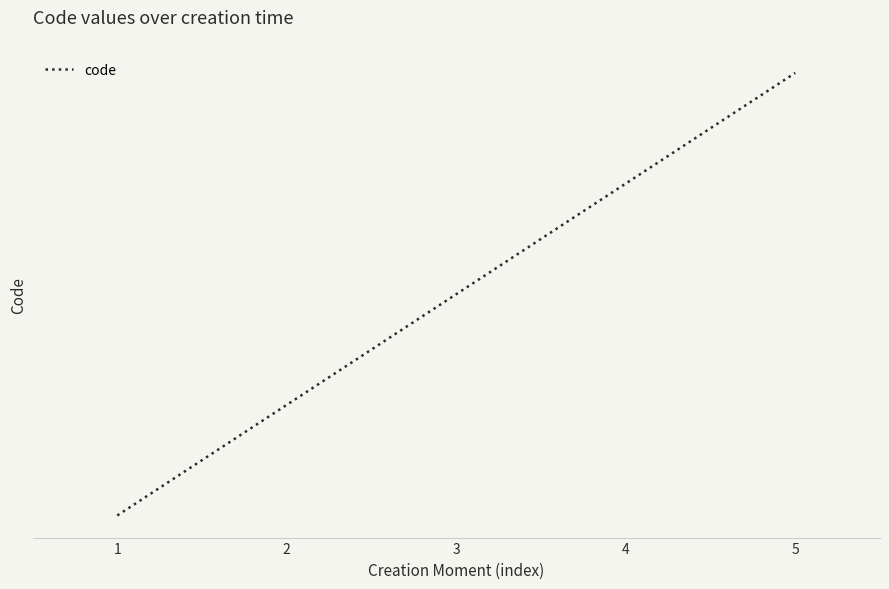

Does the chart have visible grid lines?

Yes